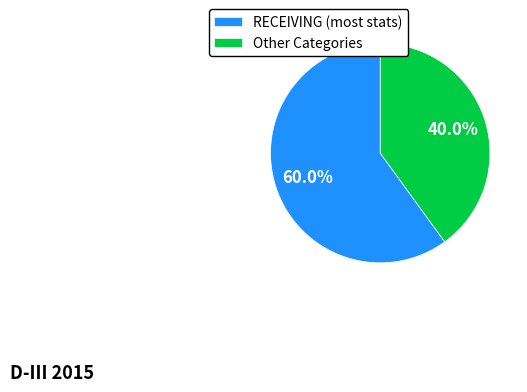

Is the sum of RECEIVING (most stats) and Other Categories greater than half?

Yes